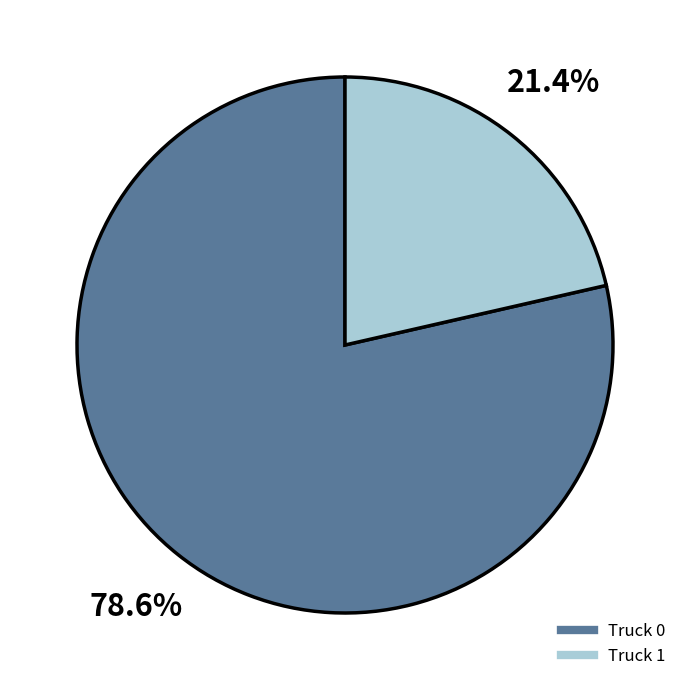

The Truck 0 slice represents 91% of the pie. True or false?

False